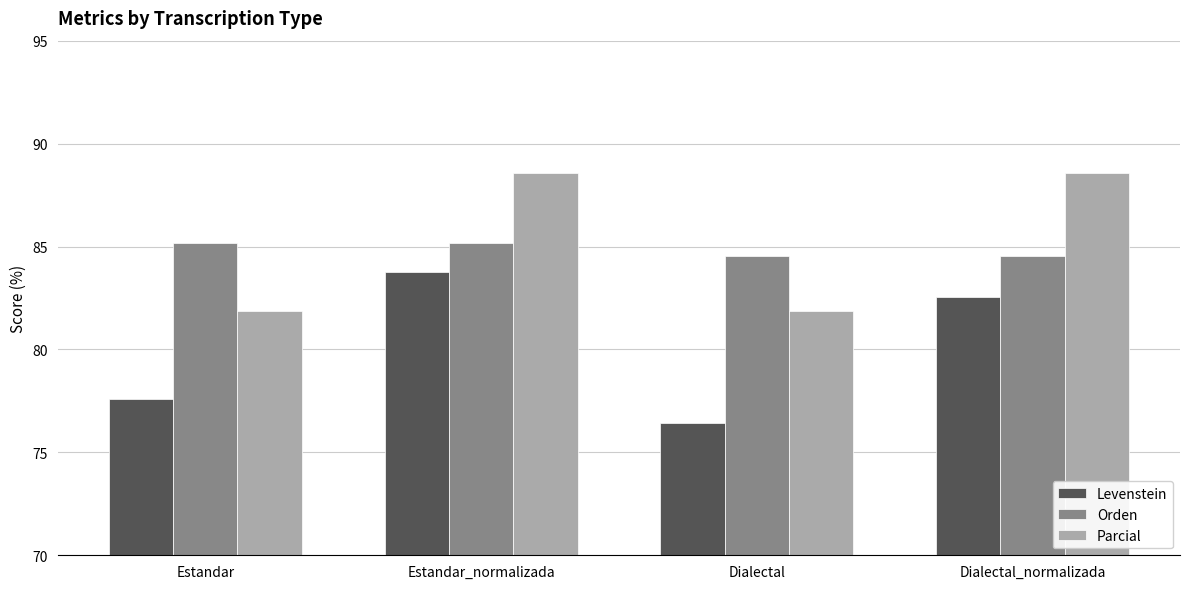

The Levenstein series shows 33.0 at Estandar_normalizada. True or false?

False